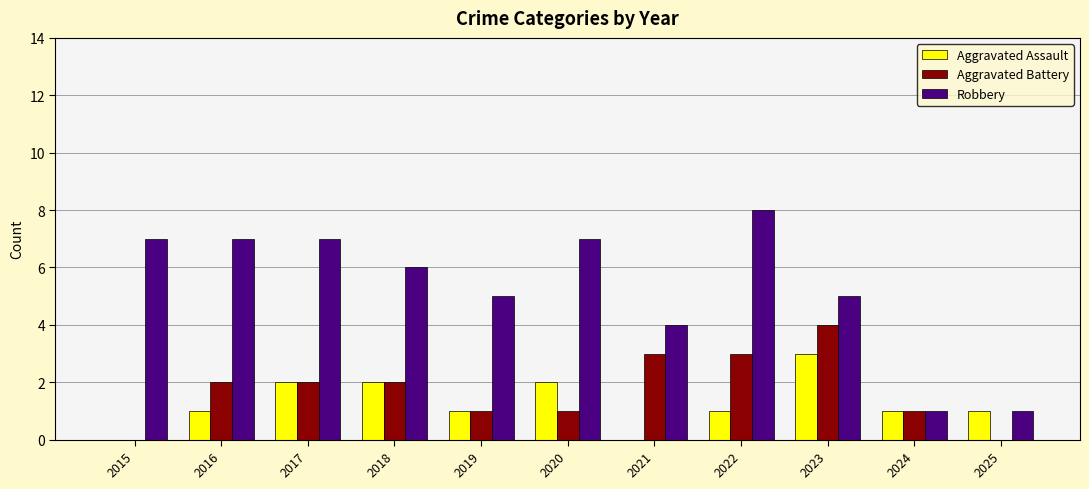

What is the sum of the Aggravated Battery values at 2015 and 2019?

1